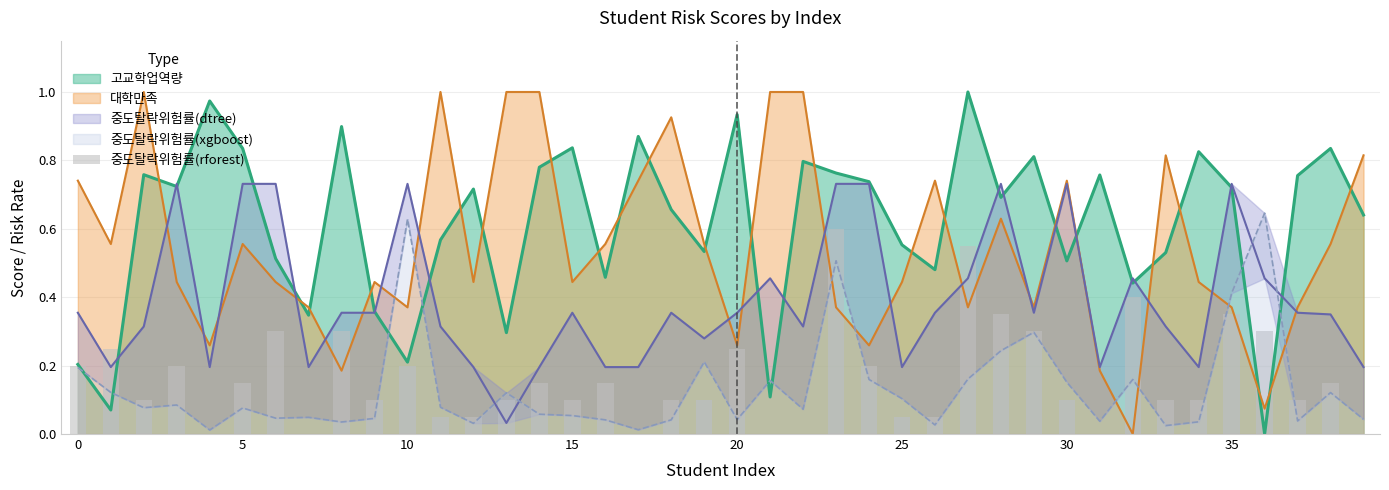

True or false: the data shows 0.5 at 36.

False